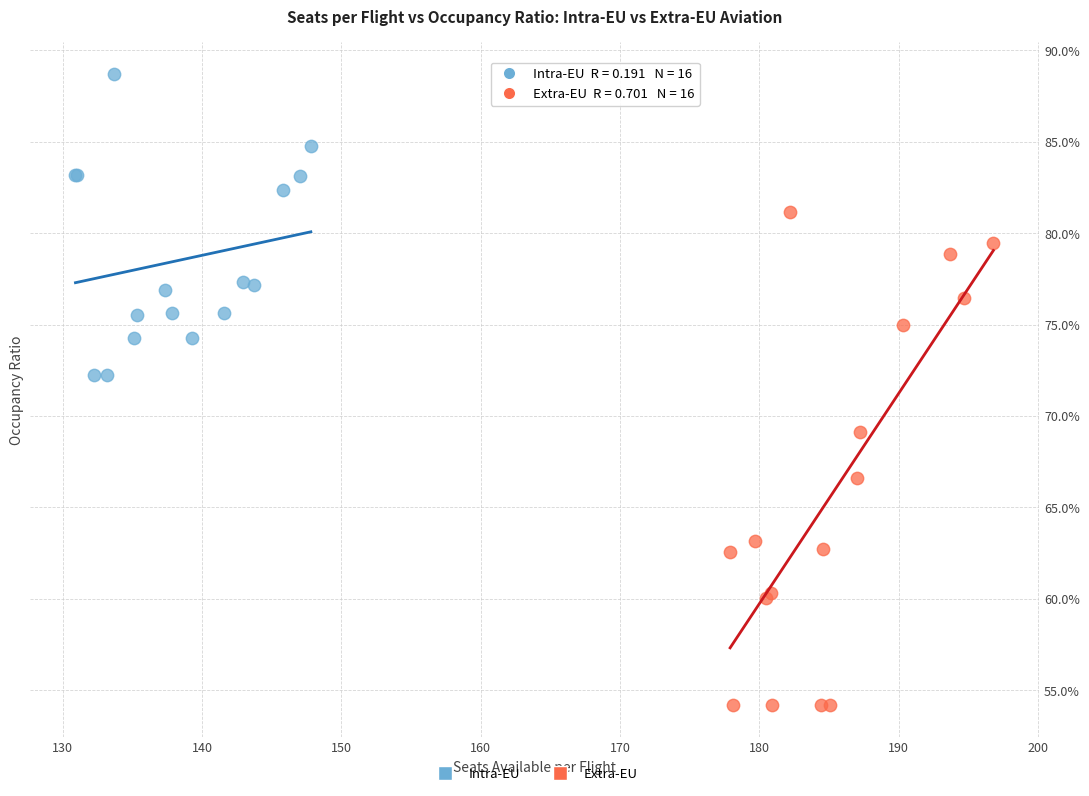

Which series has the widest spread of Y values?

Extra-EU